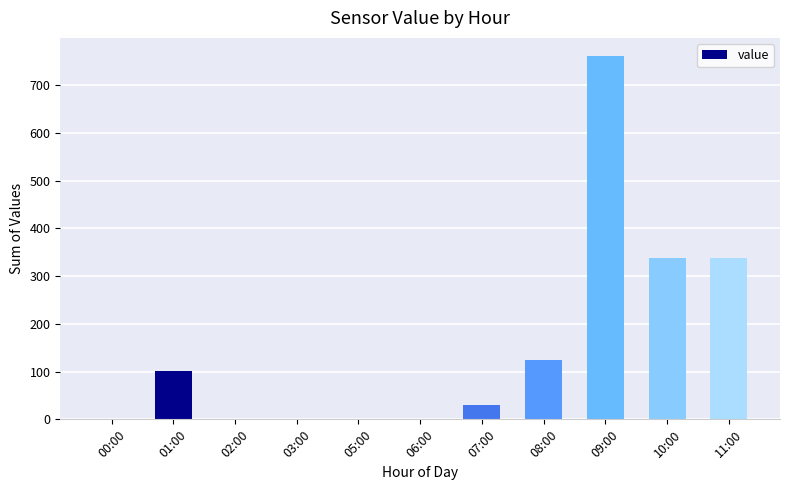

The value at 08:00 is 125. True or false?

True